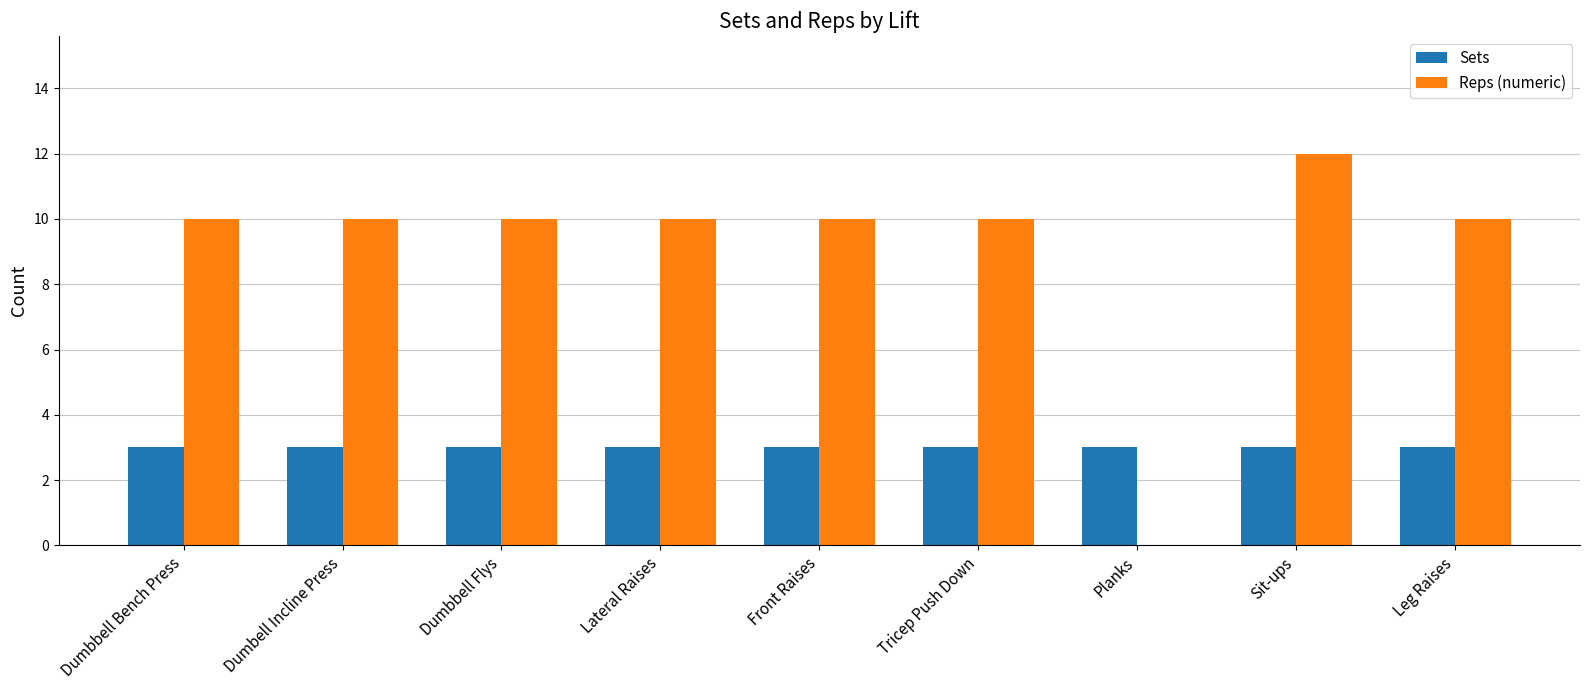

Are the bars grouped side by side (vs. stacked)?

Yes